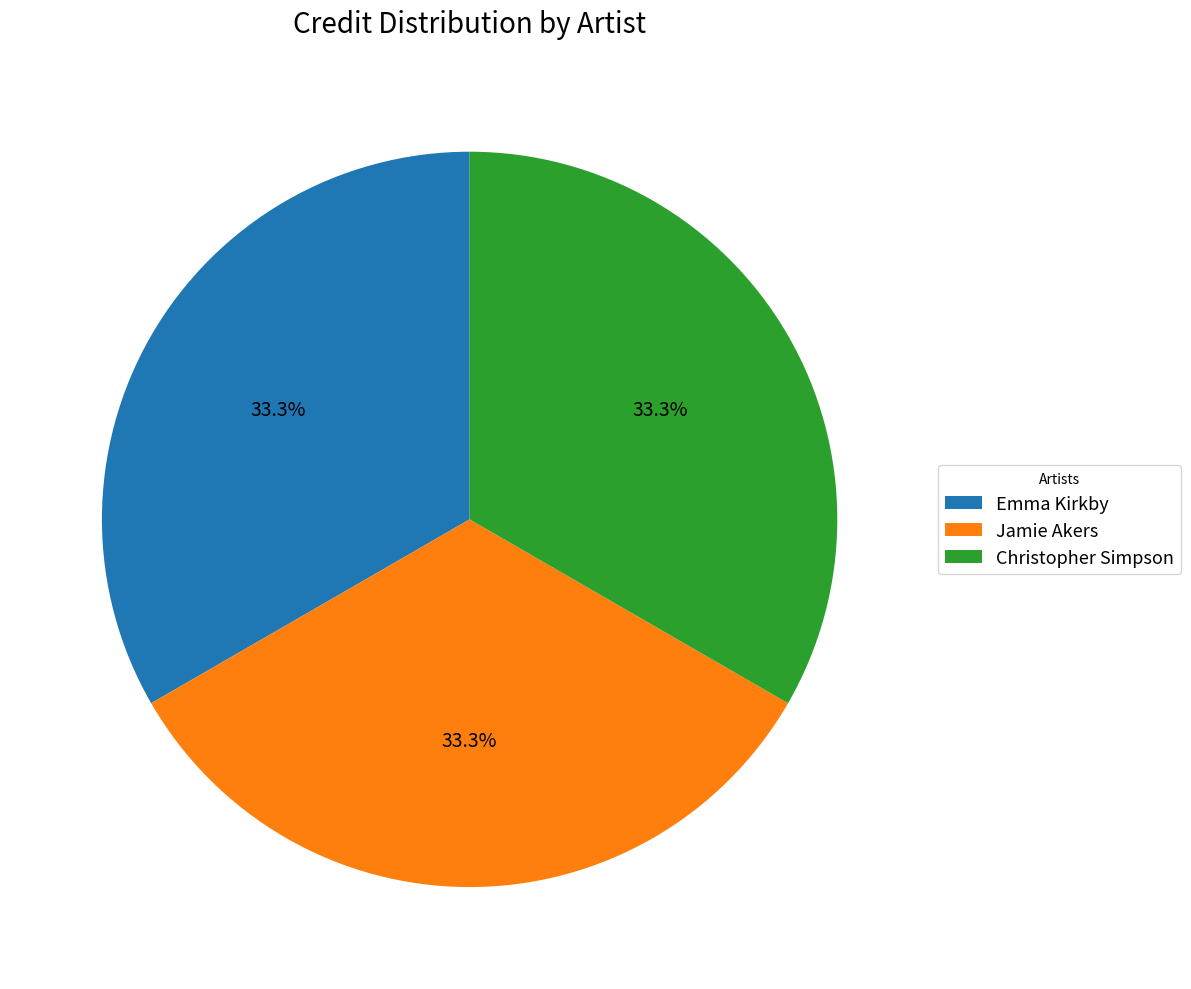

Does Jamie Akers represent more than half of the total?

No